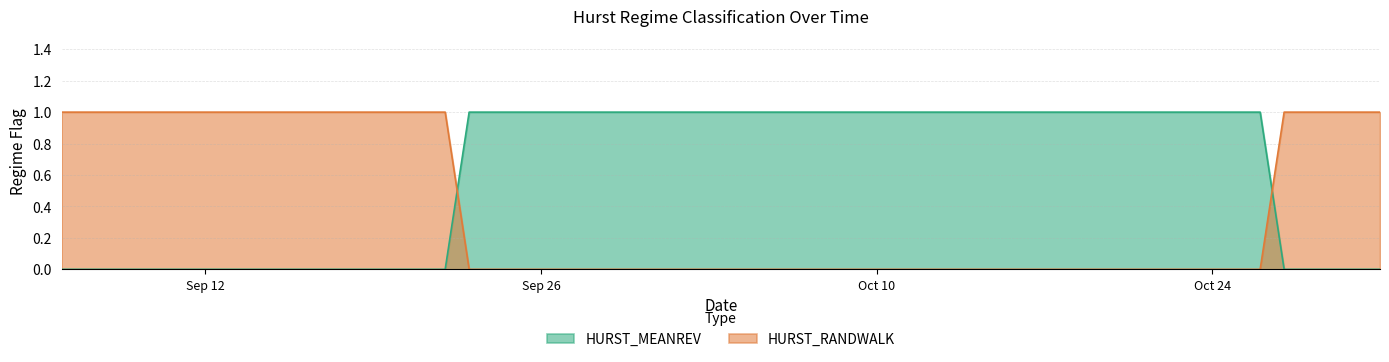

Which label corresponds to the smallest value in the chart?

2011-09-06